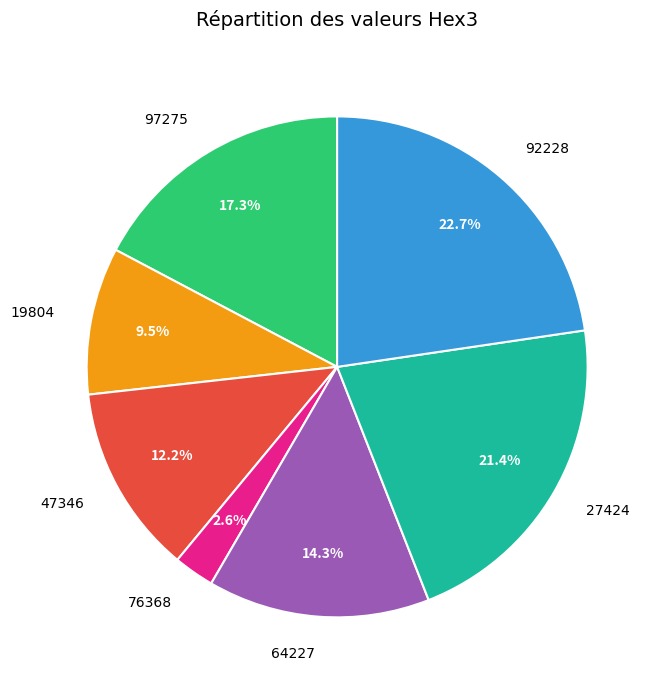

Which category has the biggest portion of the pie?

92228